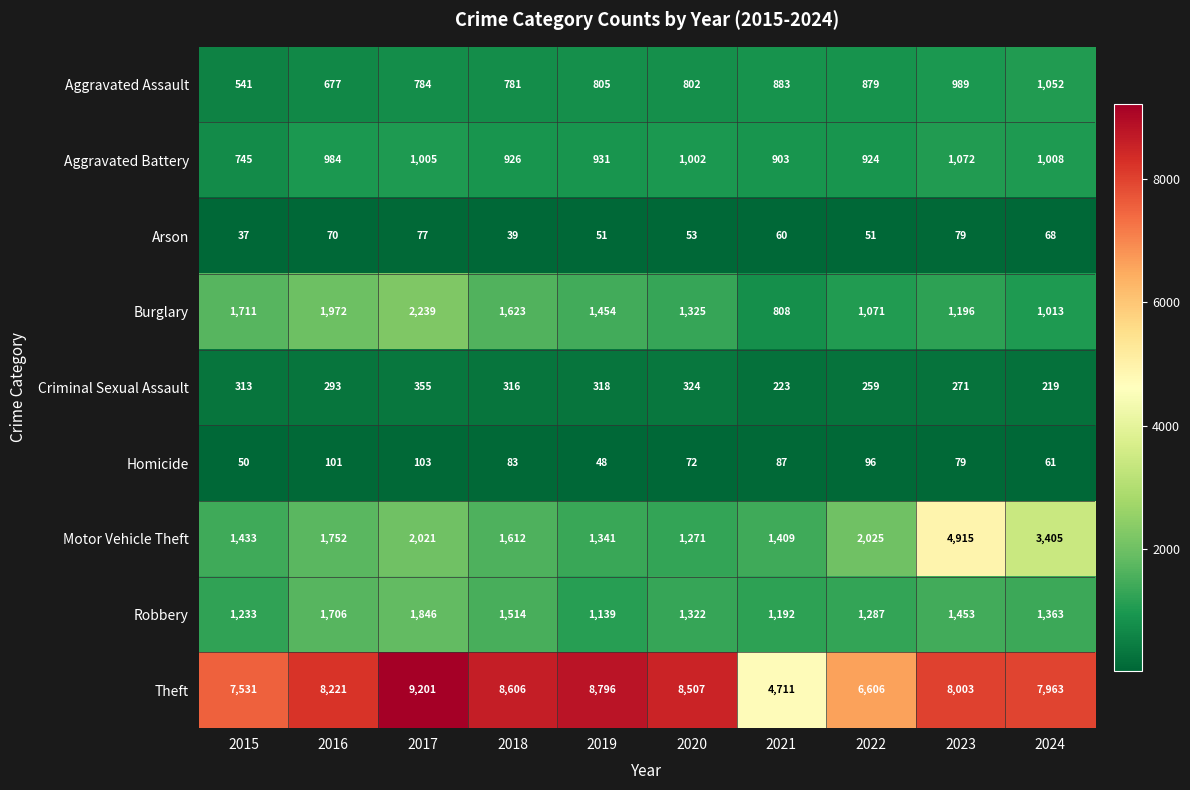

What is the spread (max minus min) of values at 2015?

7494